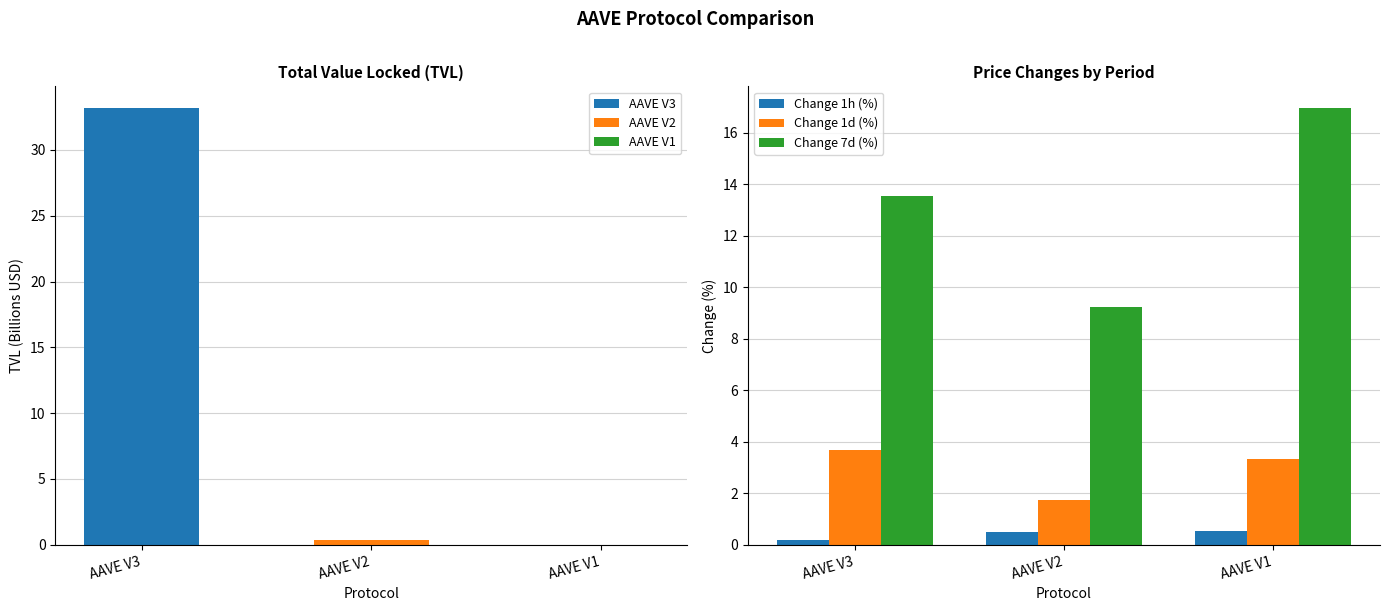

At which category is the sum across all series the highest?

AAVE V1